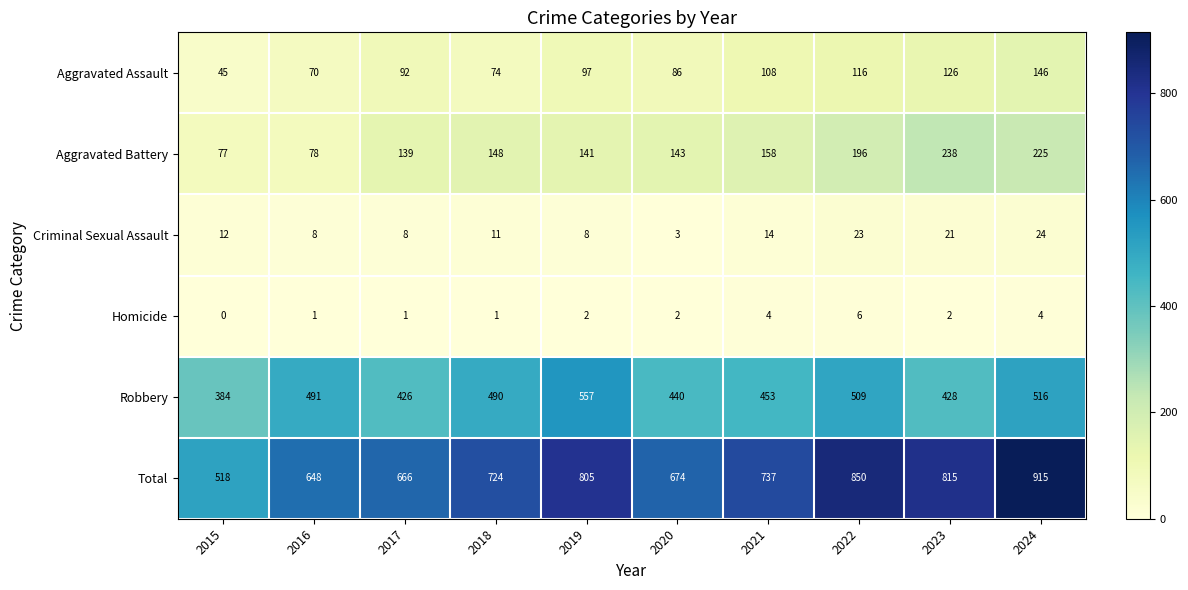

Read the Robbery value at 2017, to the nearest 5.

425